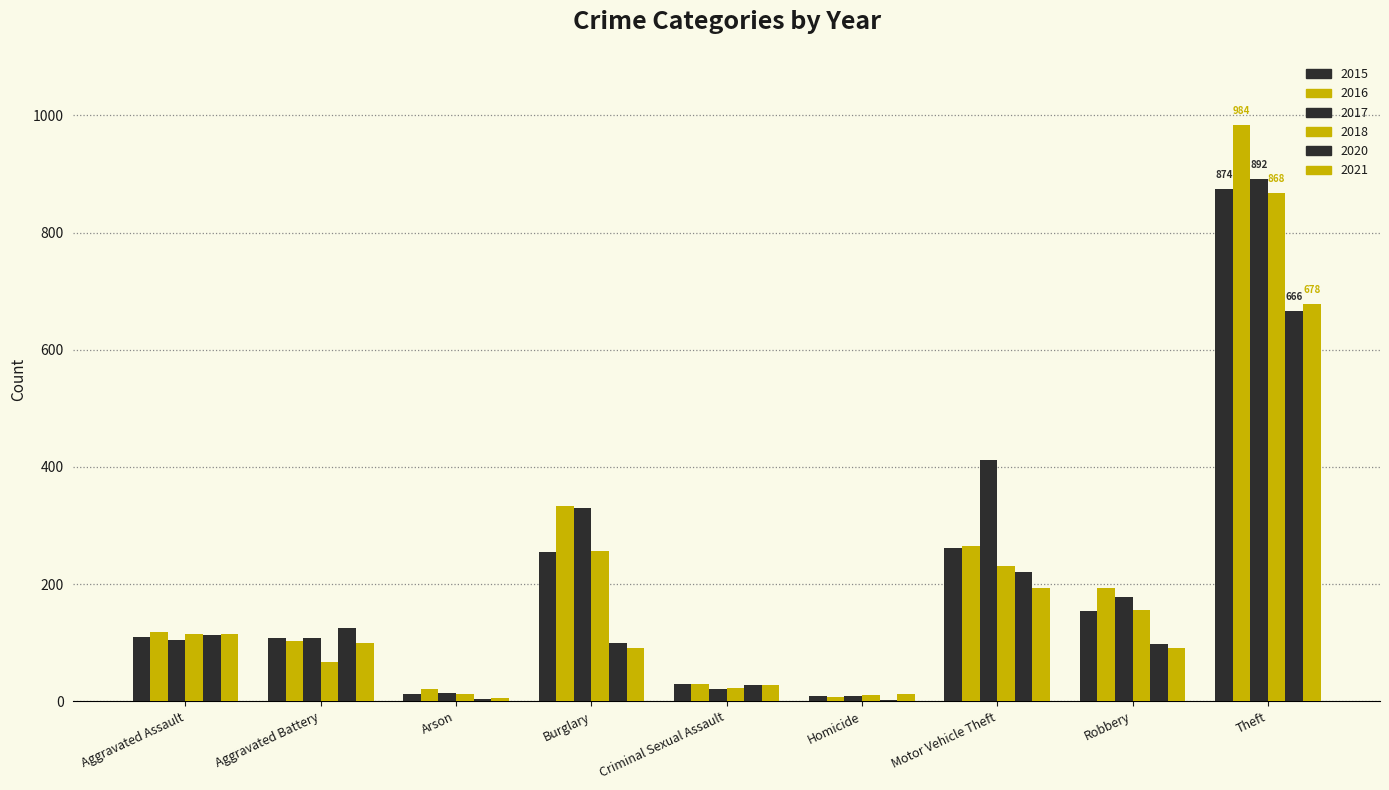

Reading left to right, extract all data points from this chart.

2015: 110	108	13	254	29	9	261	154	874
2016: 118	102	20	333	30	7	265	194	984
2017: 105	108	14	329	21	8	411	178	892
2018: 115	67	12	257	23	10	231	155	868
2020: 113	125	4	100	27	2	221	97	666
2021: 115	100	6	90	27	13	193	91	678